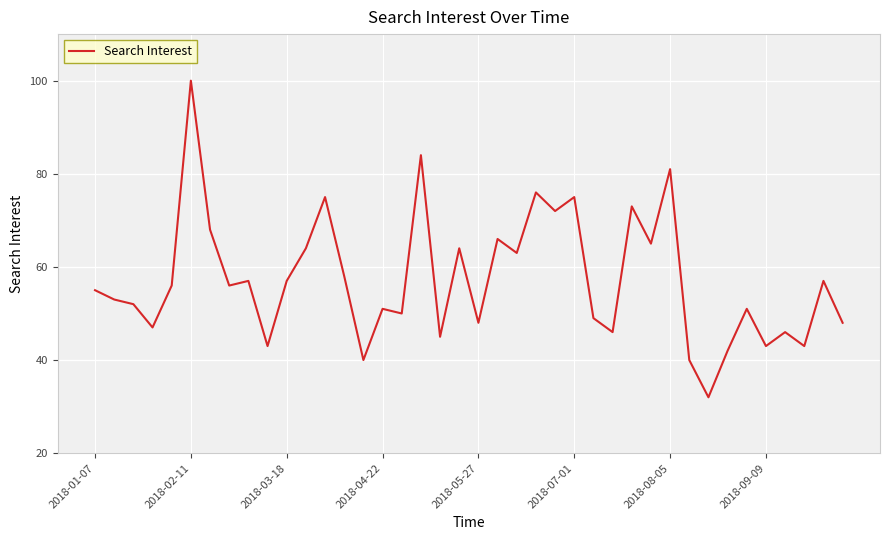

What is the greatest value displayed?

100